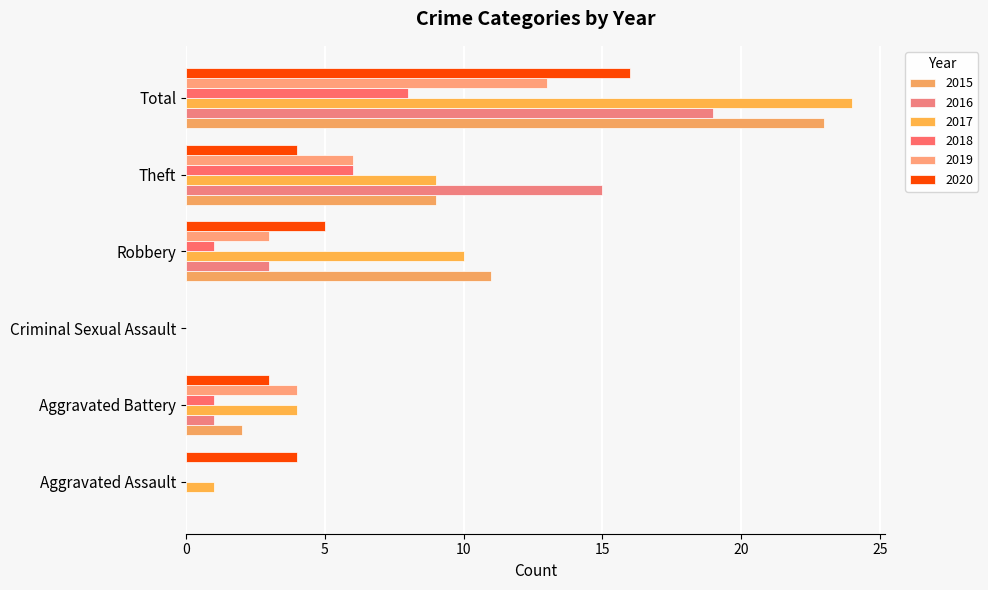

Which series has the largest total across all categories?

2017